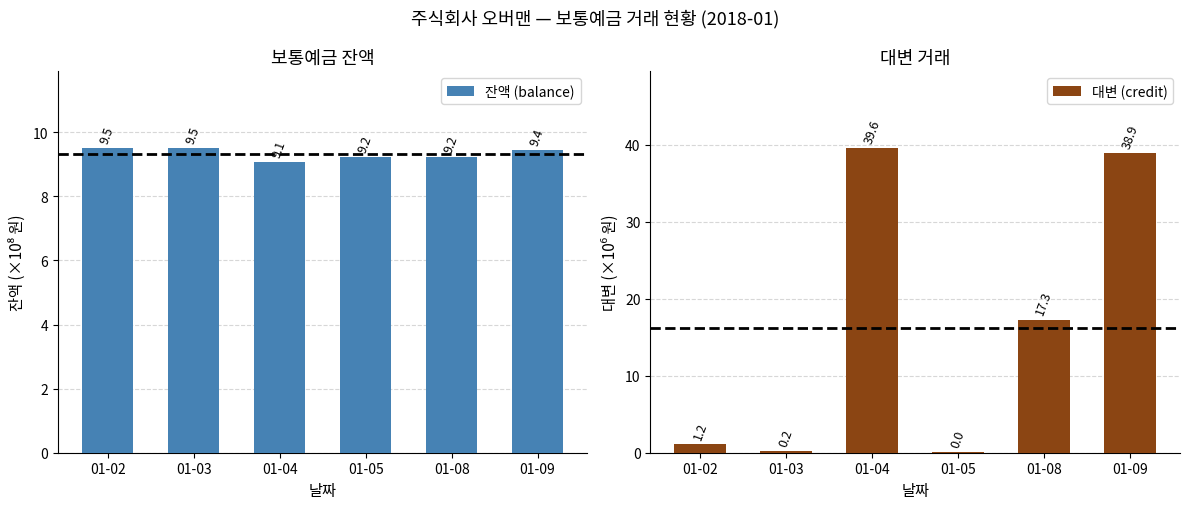

Reading right to left, what are all the values shown in this chart?

잔액 (balance): 01-09=9.4	01-08=9.2	01-05=9.2	01-04=9.1	01-03=9.5	01-02=9.5
대변 (credit): 01-09=38.9	01-08=17.3	01-05=0.0	01-04=39.6	01-03=0.2	01-02=1.2